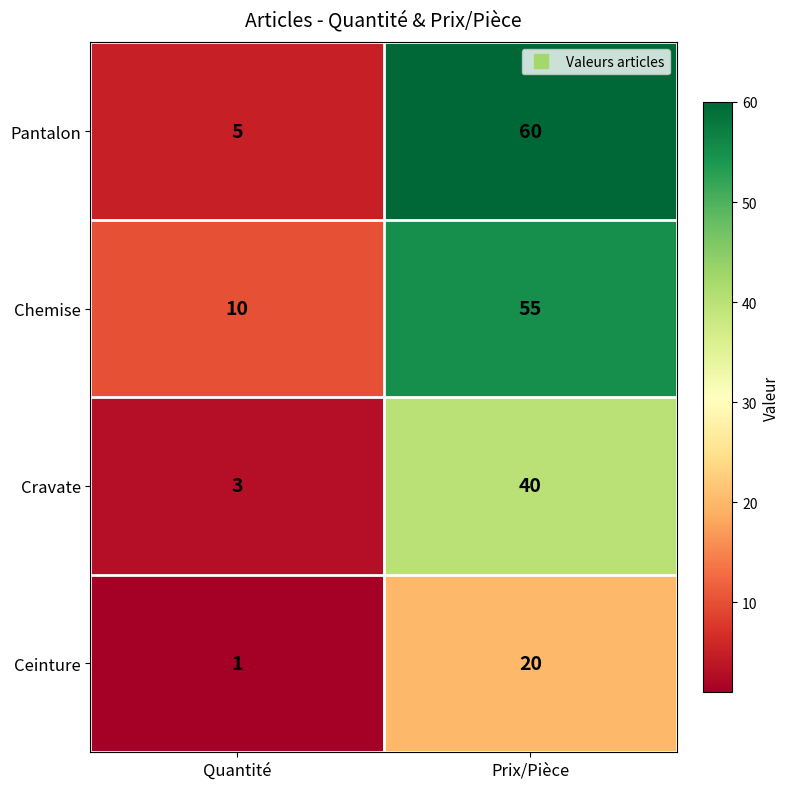

Which label corresponds to the largest value in the chart?

Prix/Pièce